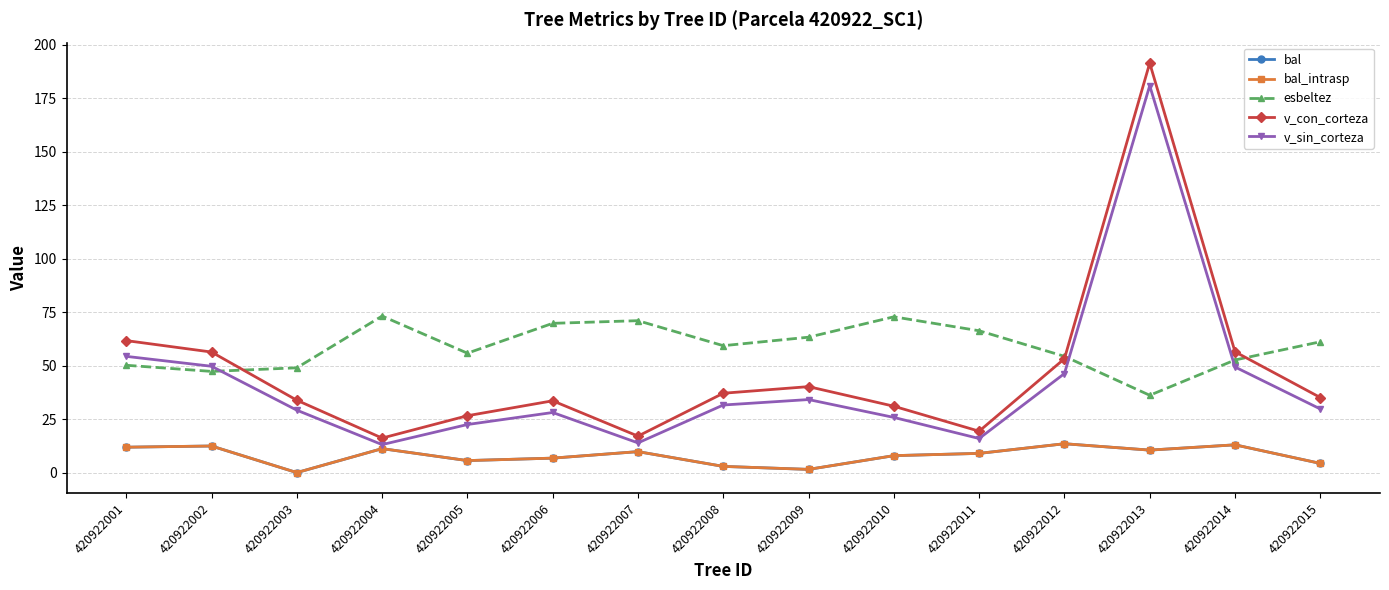

Reading left to right, extract all data points from this chart.

bal: 420922001=11.9	420922002=12.4	420922003=0.0	420922004=11.2	420922005=5.6	420922006=6.8	420922007=9.8	420922008=2.9	420922009=1.5	420922010=7.9	420922011=9.0	420922012=13.5	420922013=10.5	420922014=13.0	420922015=4.3
bal_intrasp: 420922001=11.9	420922002=12.4	420922003=0.0	420922004=11.2	420922005=5.6	420922006=6.8	420922007=9.8	420922008=2.9	420922009=1.5	420922010=7.9	420922011=9.0	420922012=13.5	420922013=10.5	420922014=13.0	420922015=4.3
esbeltez: 420922001=50.2	420922002=47.3	420922003=49.0	420922004=73.2	420922005=55.8	420922006=69.8	420922007=71.0	420922008=59.3	420922009=63.3	420922010=72.8	420922011=66.3	420922012=54.4	420922013=36.1	420922014=52.6	420922015=61.1
v_con_corteza: 420922001=61.7	420922002=56.4	420922003=33.8	420922004=16.1	420922005=26.6	420922006=33.6	420922007=17.1	420922008=37.1	420922009=40.2	420922010=31.0	420922011=19.4	420922012=53.2	420922013=191.4	420922014=56.5	420922015=35.1
v_sin_corteza: 420922001=54.3	420922002=49.7	420922003=29.2	420922004=13.1	420922005=22.5	420922006=28.1	420922007=13.9	420922008=31.6	420922009=34.1	420922010=25.8	420922011=15.9	420922012=46.3	420922013=180.9	420922014=49.4	420922015=29.7